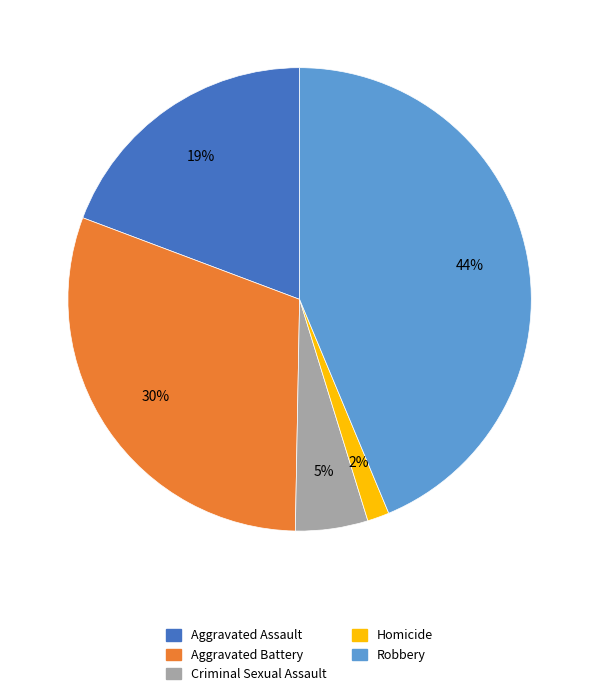

How many segments does this pie chart have?

5